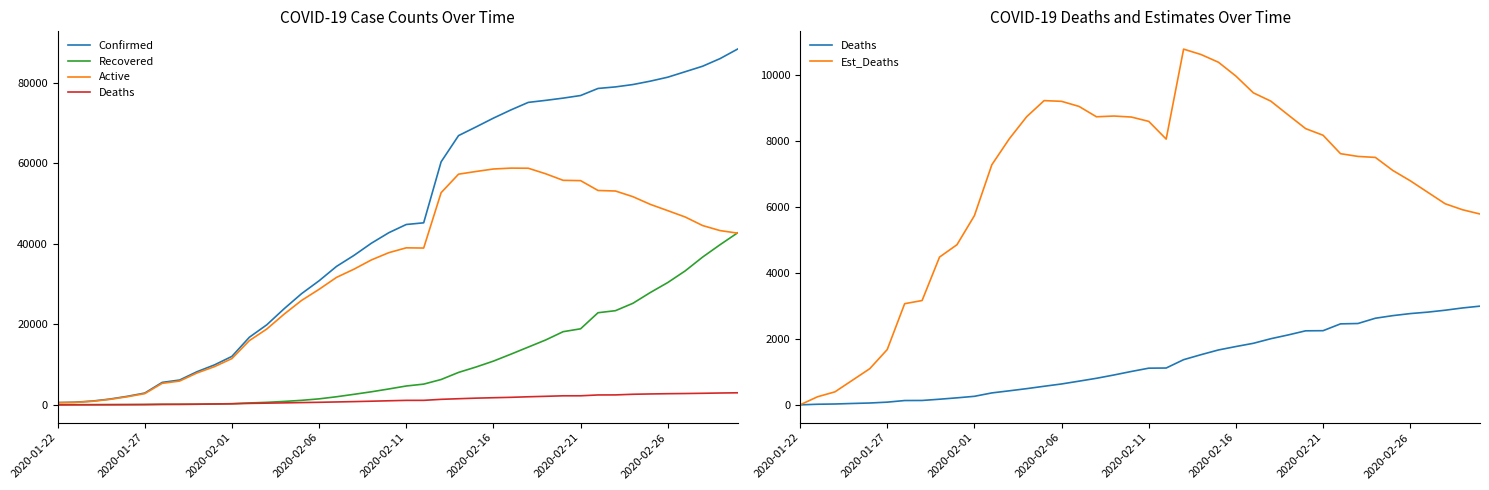

True or false: Deaths and Active intersect in this chart.

False